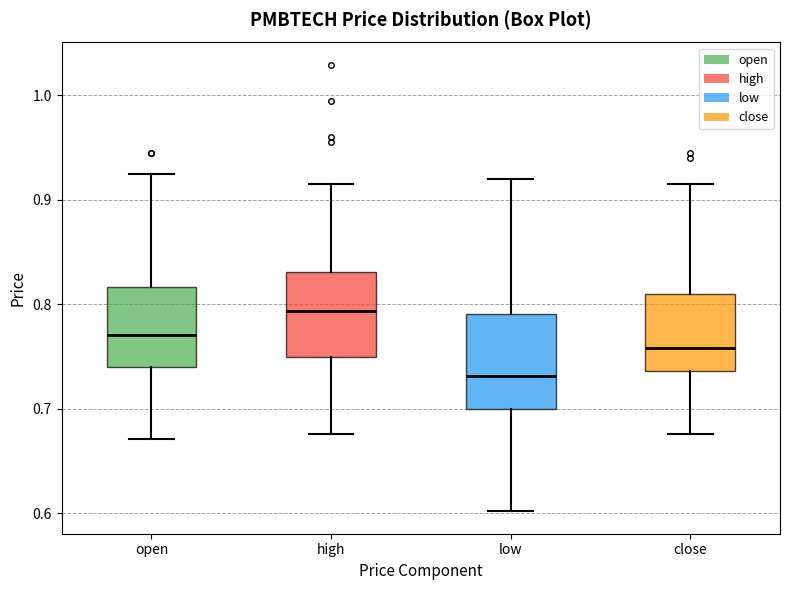

Reading left to right, read every box against the y-axis: the position of its median line, the range the box covers, and the ends of its whiskers. The values are not printed on the chart, so give them approximately, as read against the axis.

open: median 0.77, box 0.74 to 0.82, whiskers 0.67 to 0.93
high: median 0.79, box 0.75 to 0.83, whiskers 0.68 to 0.92
low: median 0.73, box 0.70 to 0.79, whiskers 0.60 to 0.92
close: median 0.76, box 0.74 to 0.81, whiskers 0.68 to 0.92